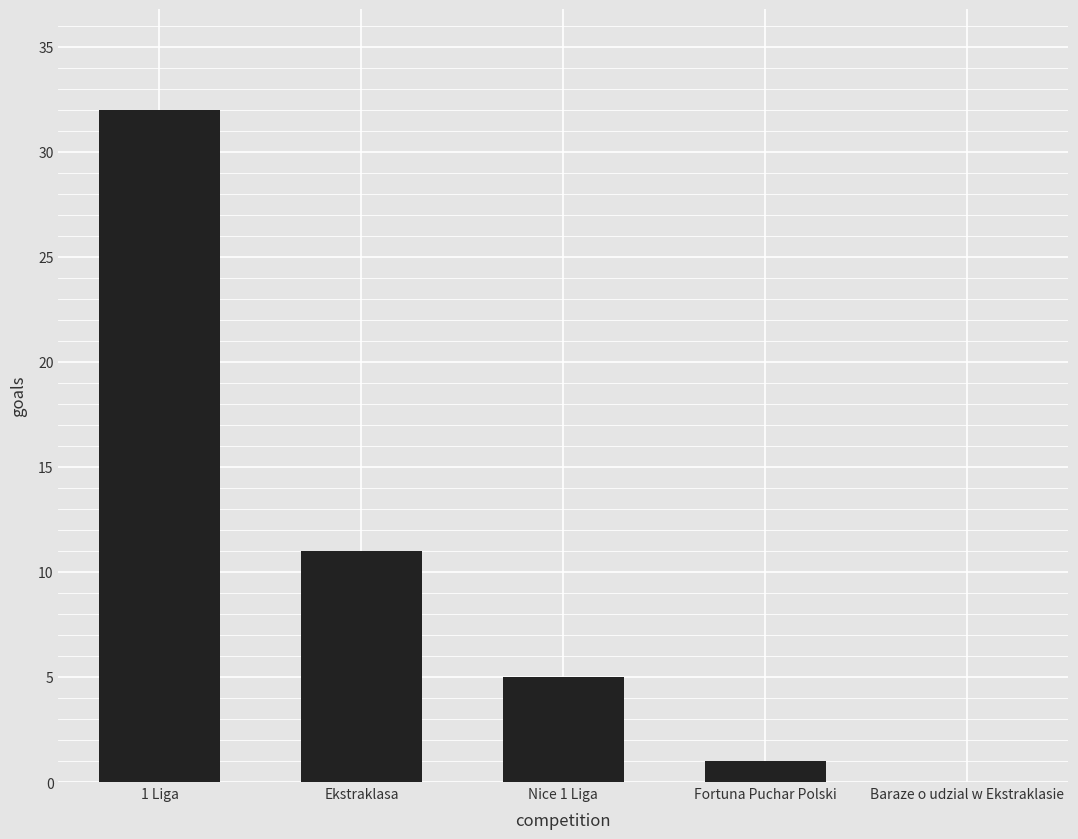

What is the change in value from Ekstraklasa to Baraze o udzial w Ekstraklasie?

-11